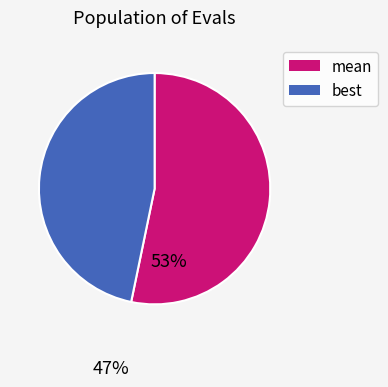

Does any single category account for the majority?

Yes